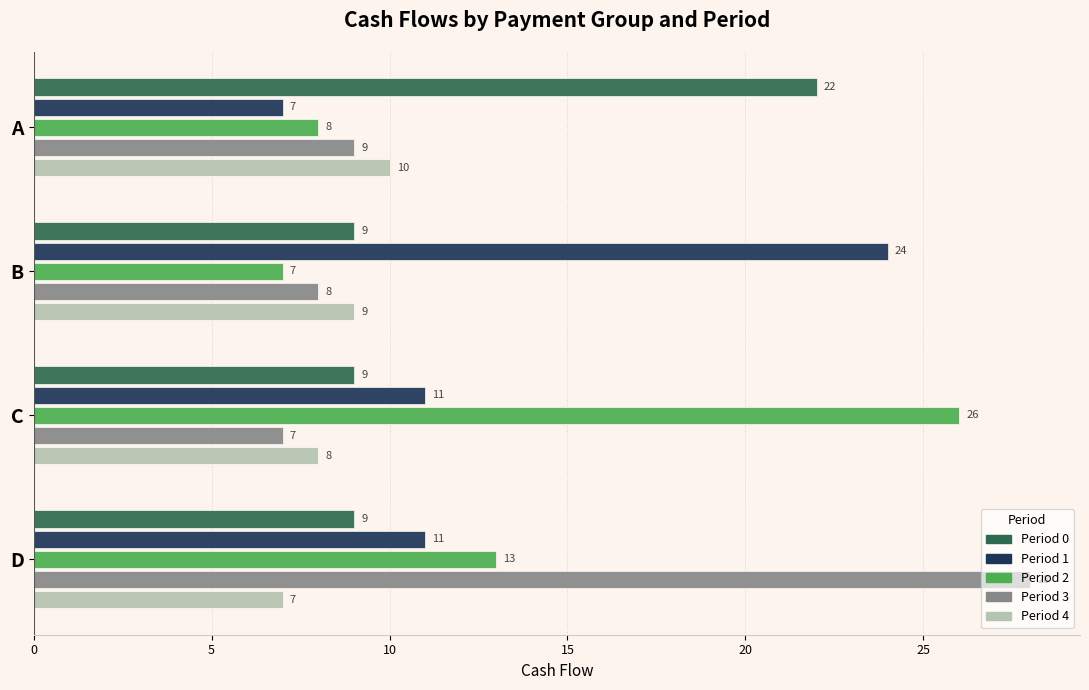

At which category is the sum across all series the highest?

D